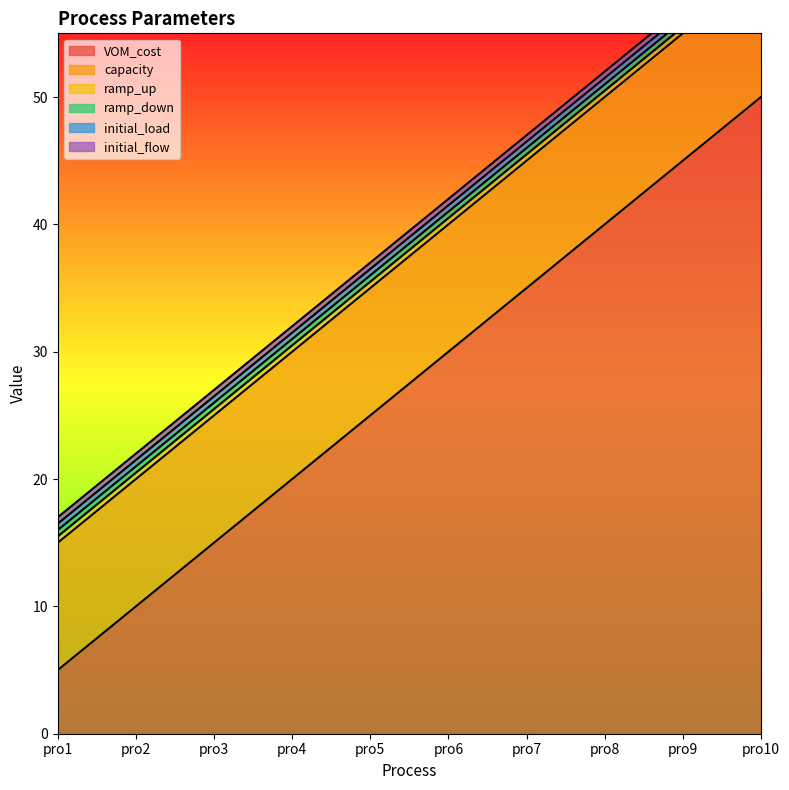

Which series changed the most between pro7 and pro8?

VOM_cost